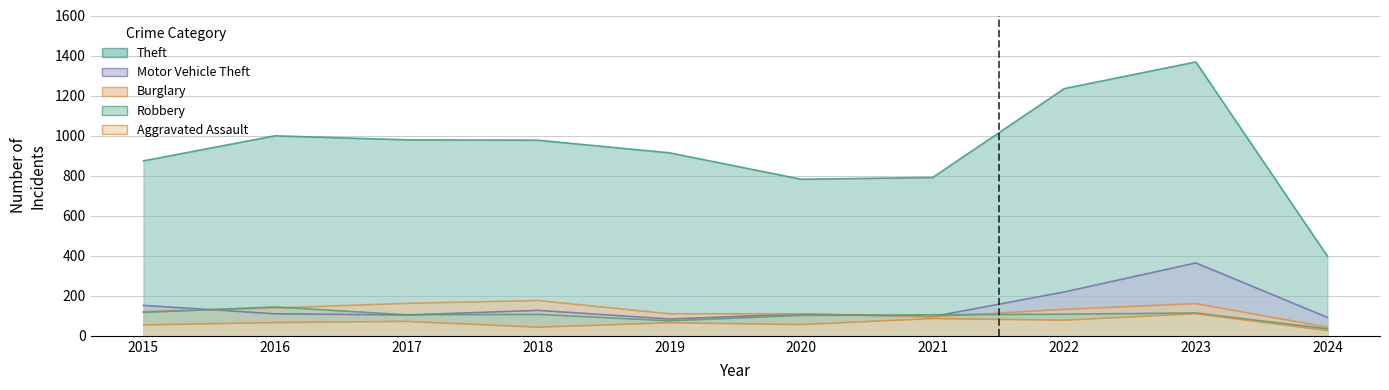

True or false: Theft and Aggravated Assault intersect in this chart.

False